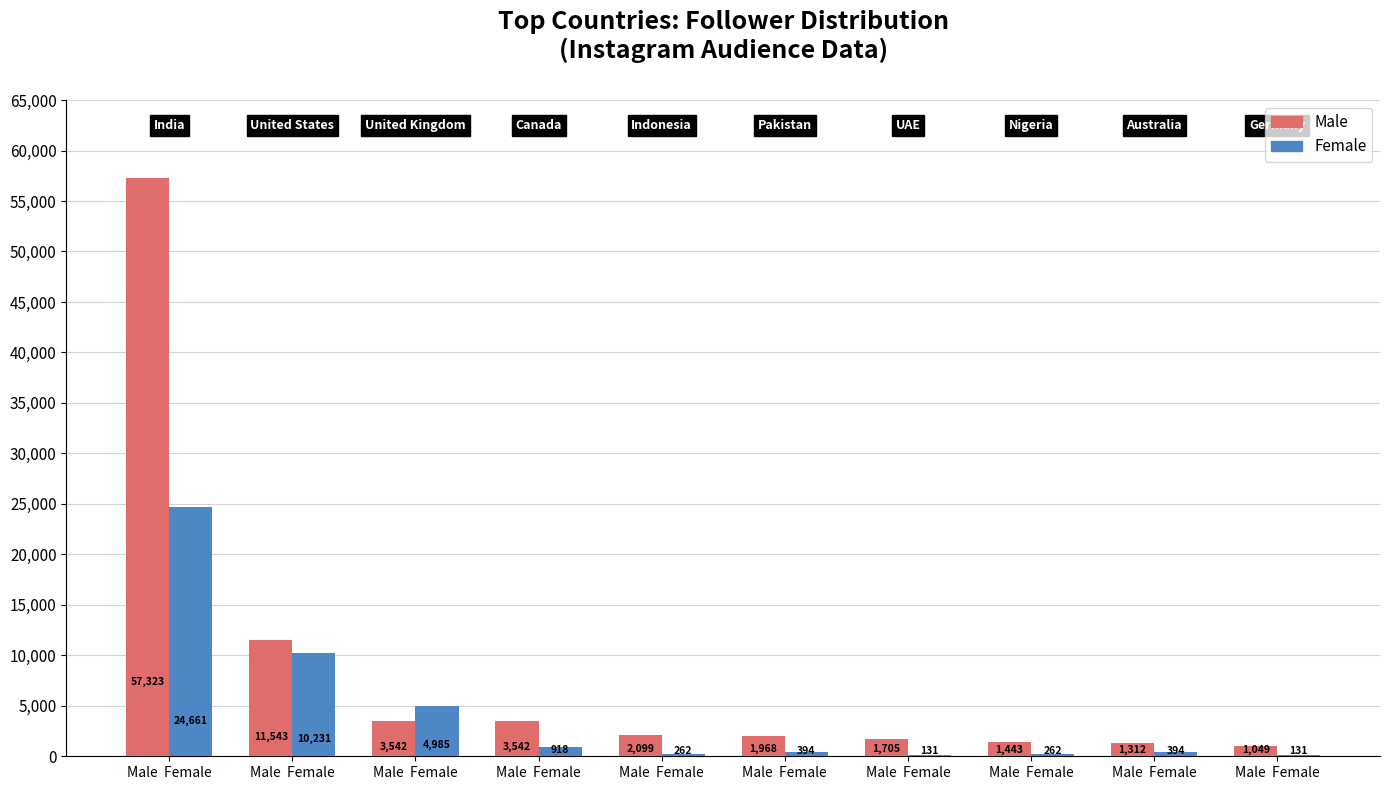

What is the sum of all Female values?

42368.9